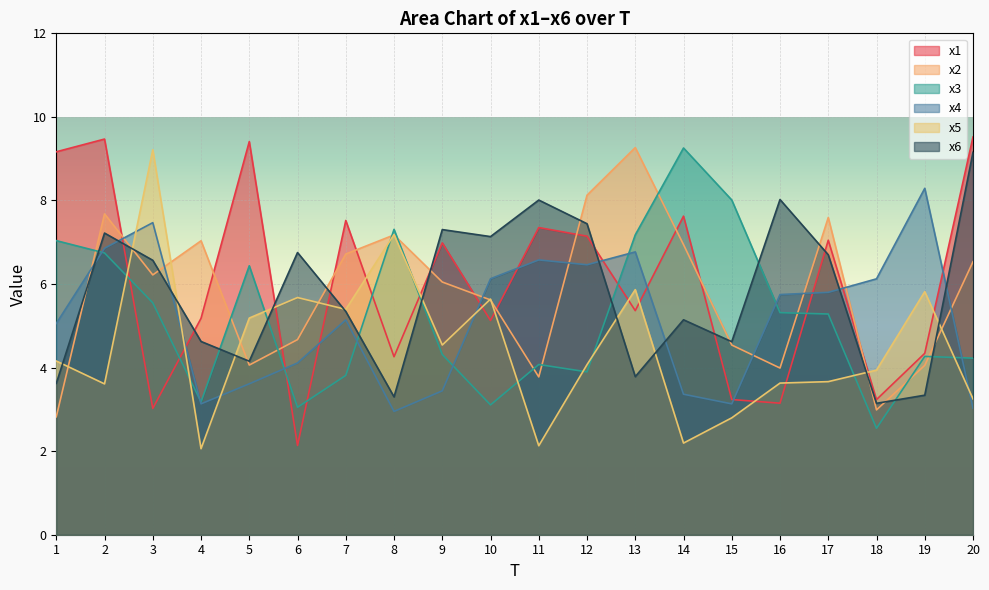

Between 7 and 15, which series saw the biggest shift?

x1